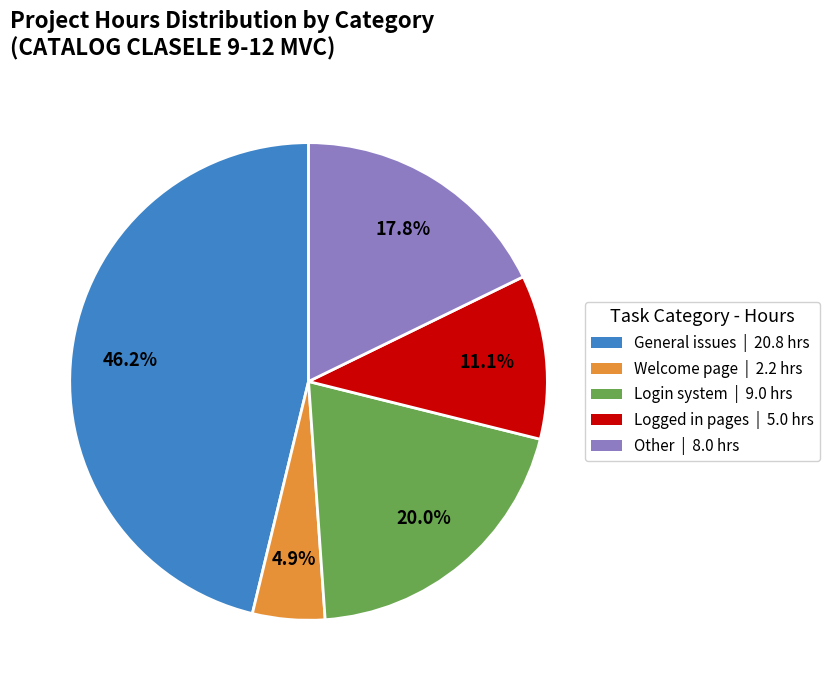

Between Login system | 9.0 hrs and General issues | 20.8 hrs, which is larger?

General issues | 20.8 hrs